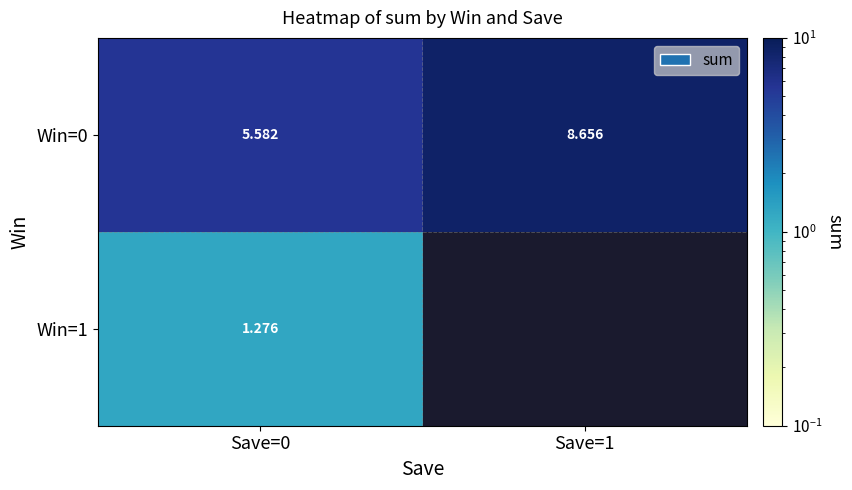

What is the smallest value displayed?

1.3